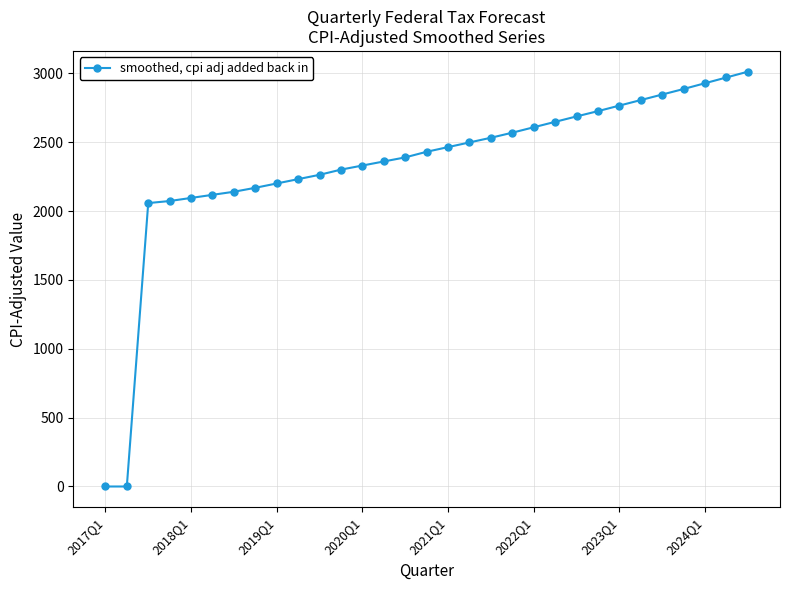

What is the average value?

2327.0